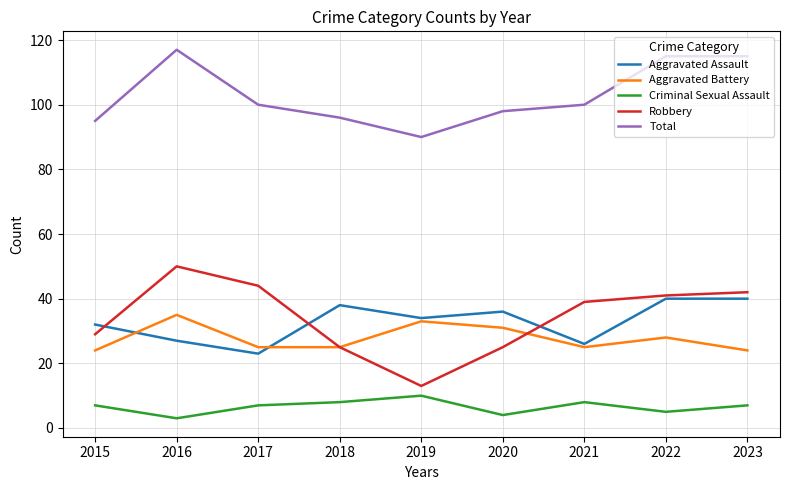

True or false: Criminal Sexual Assault and Aggravated Battery intersect in this chart.

False